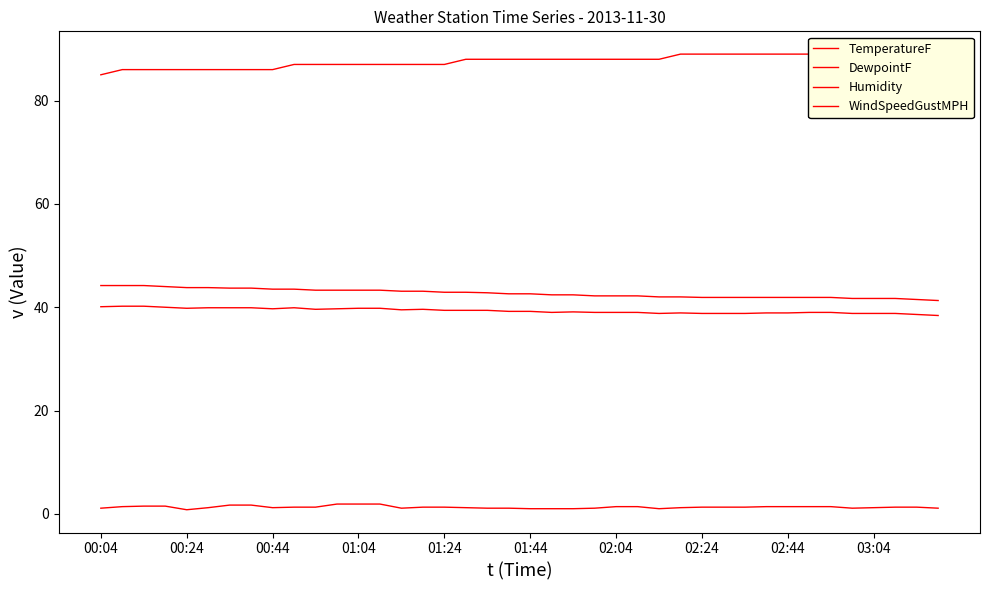

In DewpointF, how many points are lower than both neighbors (excluding endpoints)?

6